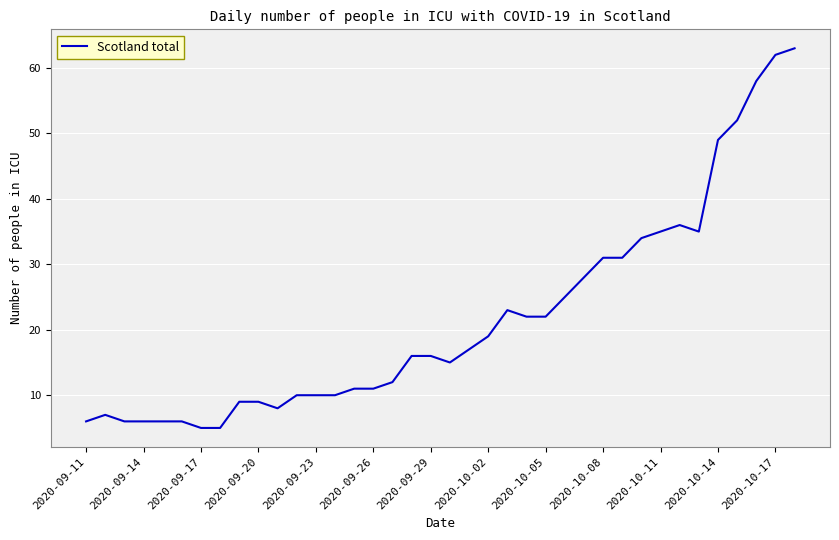

How many lines are shown in the chart?

1